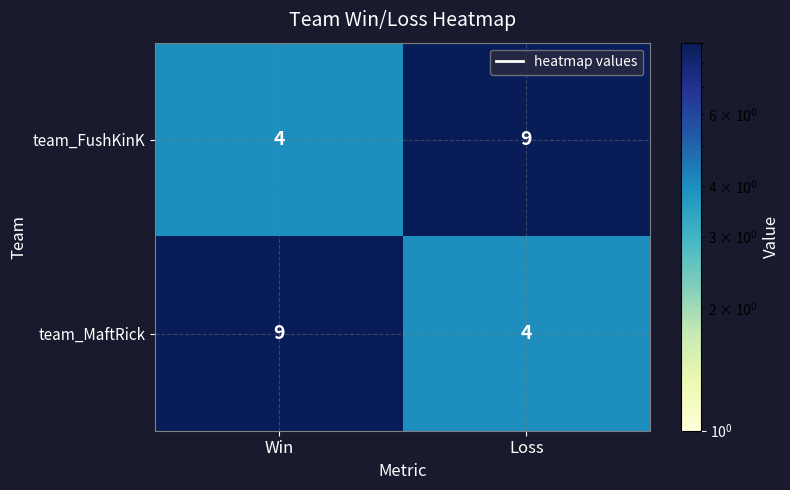

How many data points in team_FushKinK are less than 9?

1